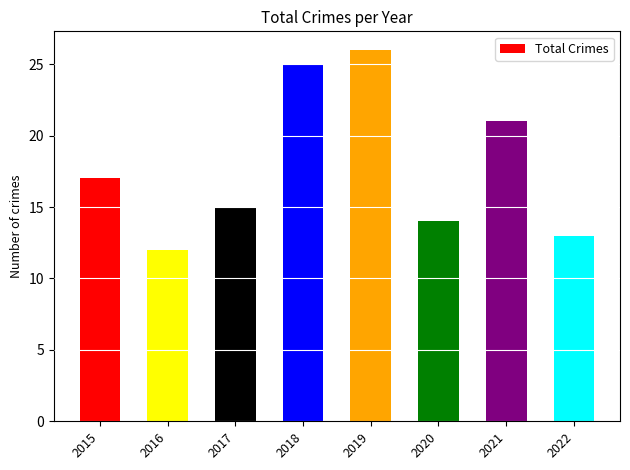

How many data points does each series have?

8